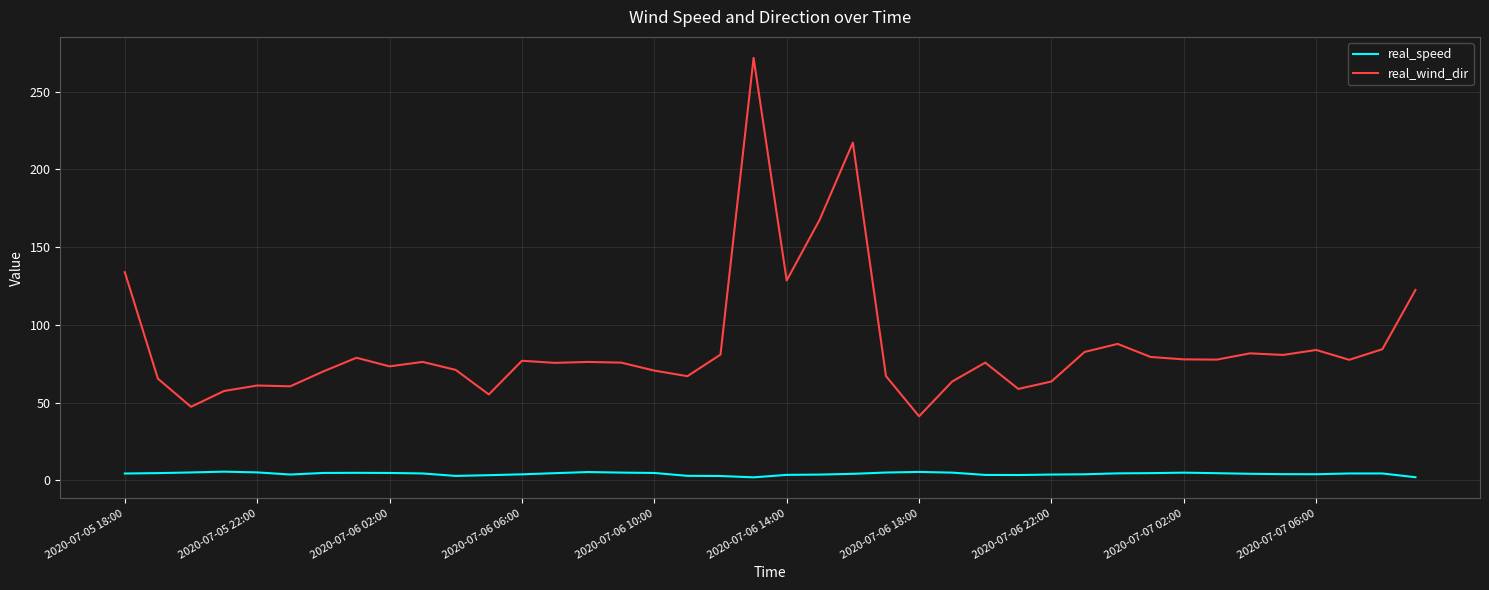

Rank the series by their maximum value, from highest to lowest.

real_wind_dir, real_speed